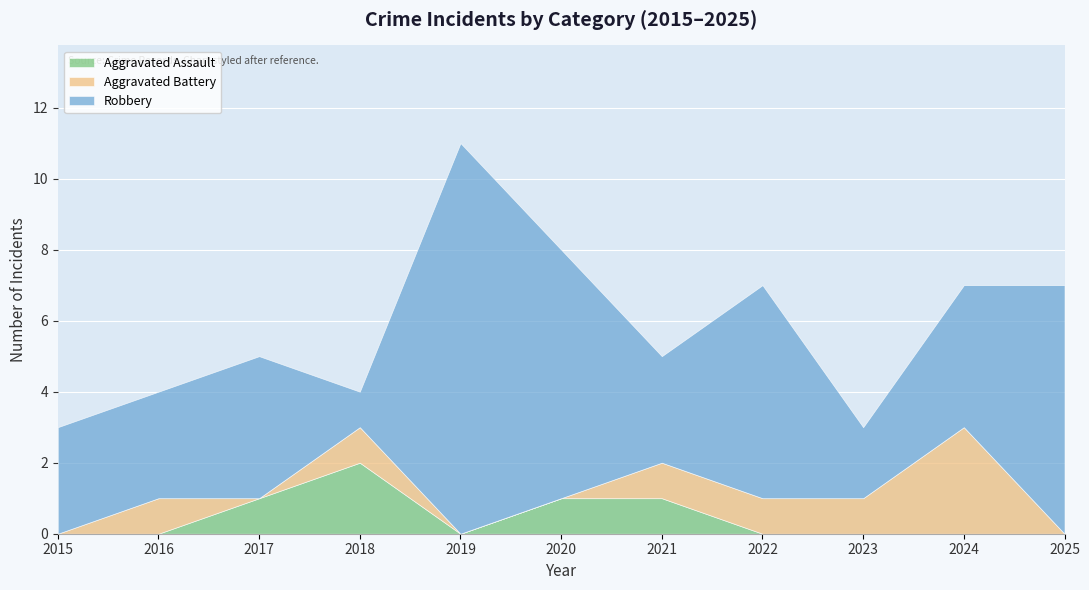

How many Aggravated Battery values are between 0 and 1?

10